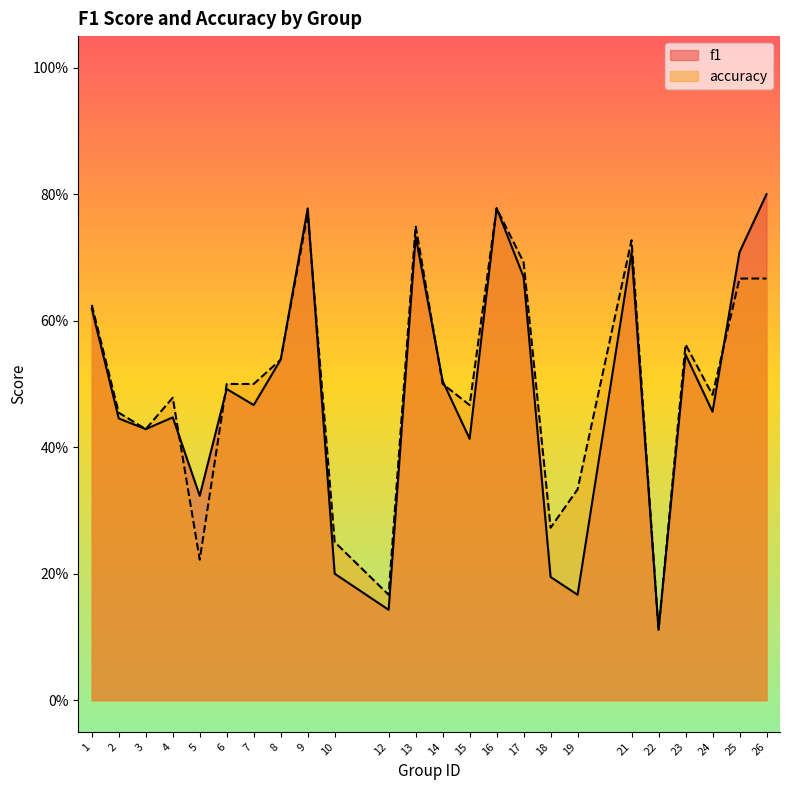

What is the lowest value of the accuracy series?

0.1